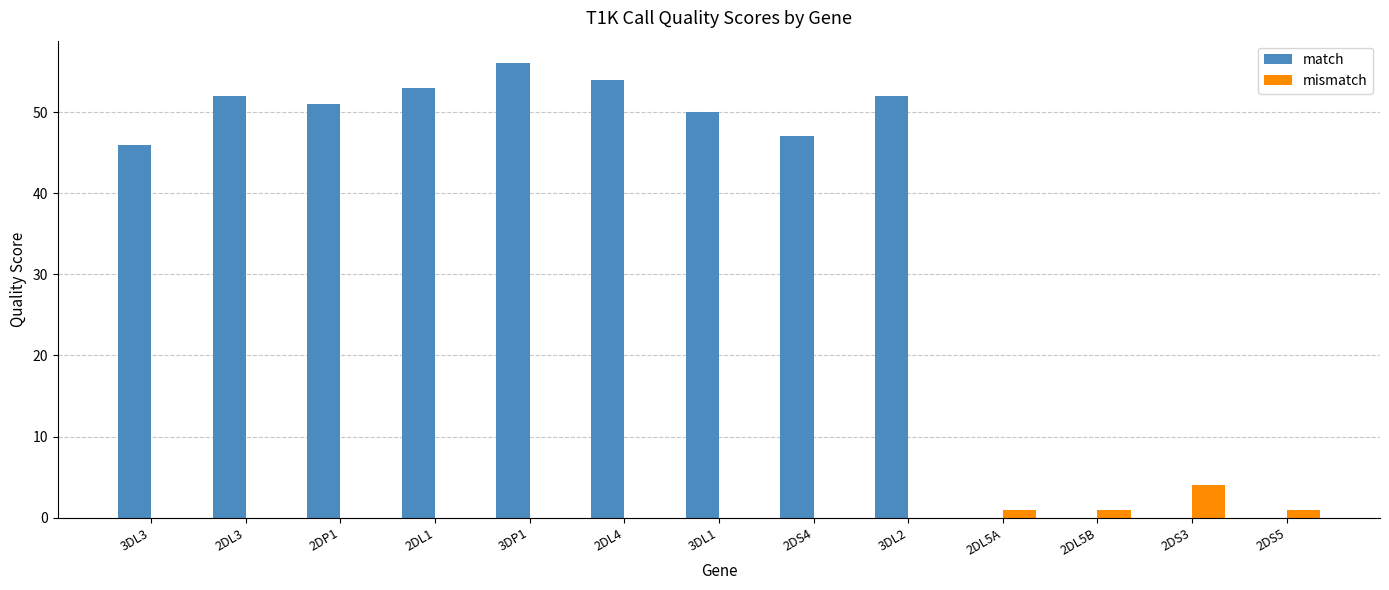

Which label corresponds to the largest value in the chart?

3DP1